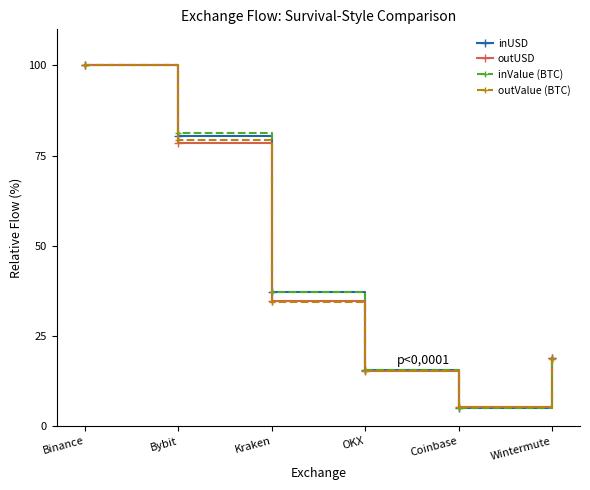

What is the spread (max minus min) of values at Wintermute?

0.2